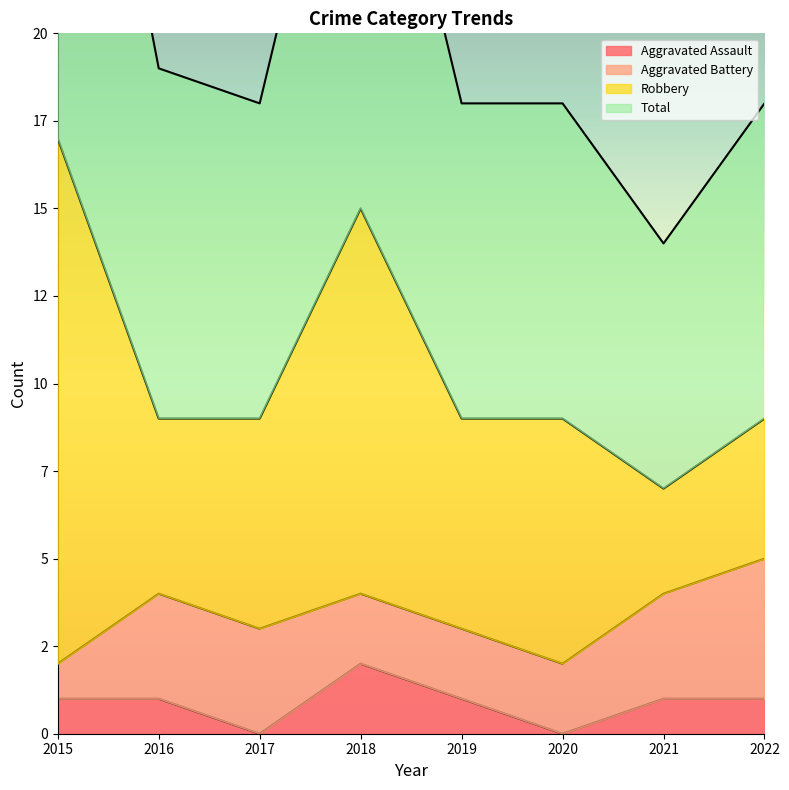

True or false: Aggravated Assault has a value of 0 at 2017.

True